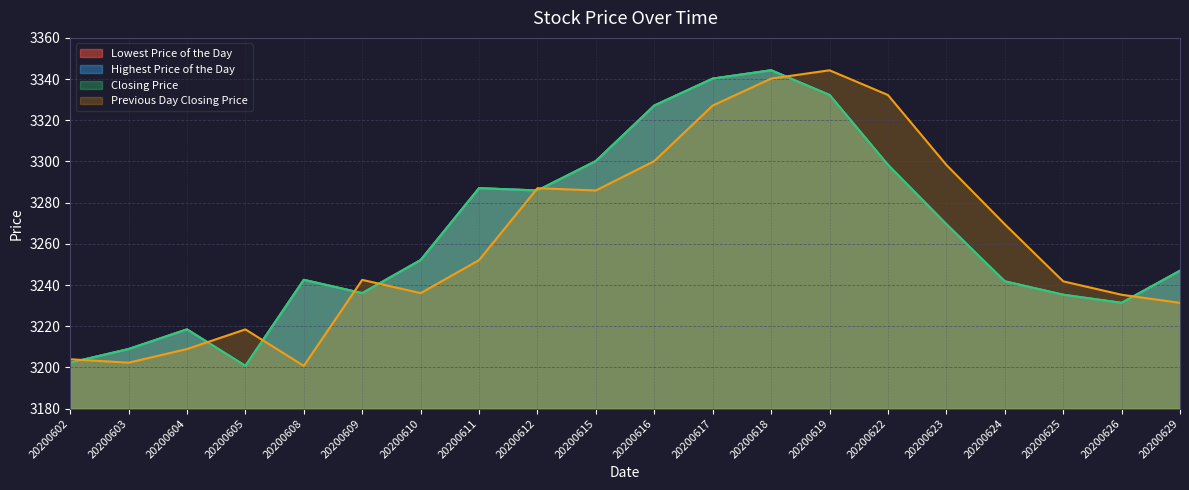

Is the value of Previous Day Closing Price at 20200624 greater than the value of Closing Price at 20200603?

Yes